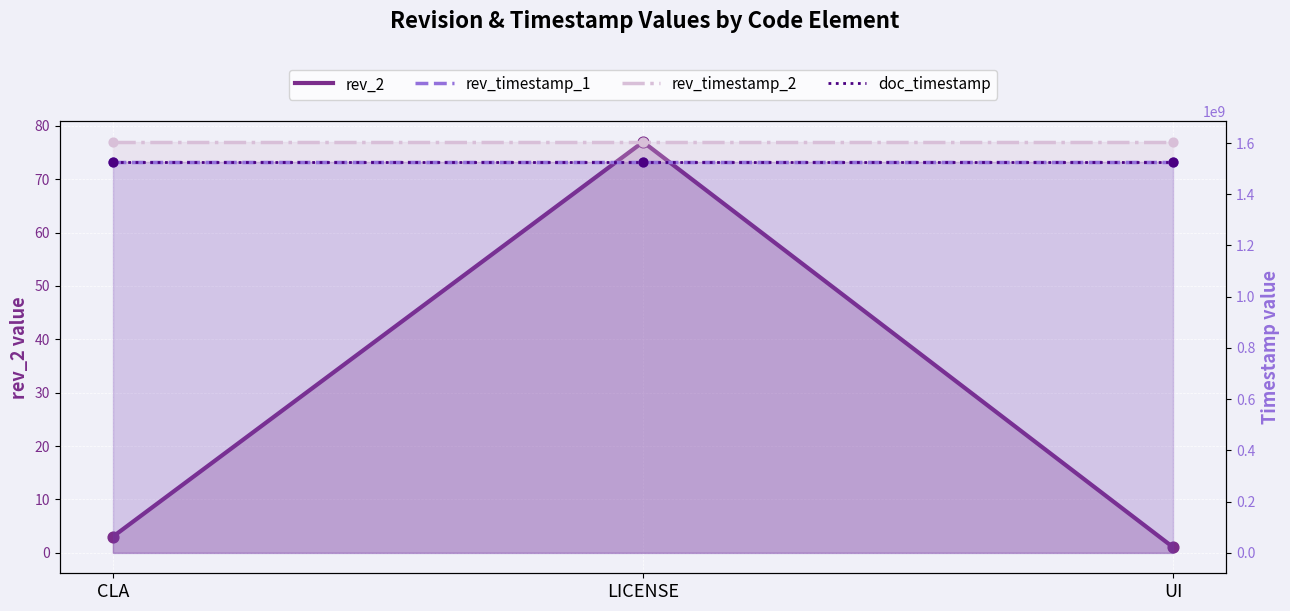

What is the total value across all series at LICENSE?

4658960573